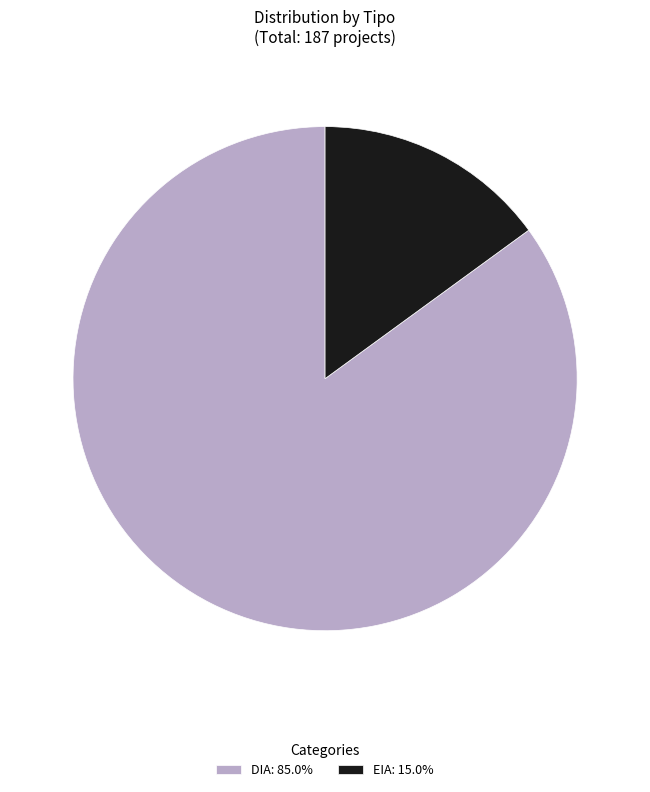

Which category has the smallest portion of the pie?

EIA